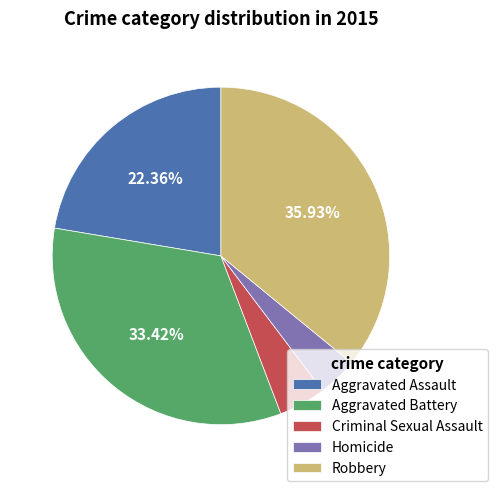

Rank the categories by value from lowest to highest.

Homicide, Criminal Sexual Assault, Aggravated Assault, Aggravated Battery, Robbery